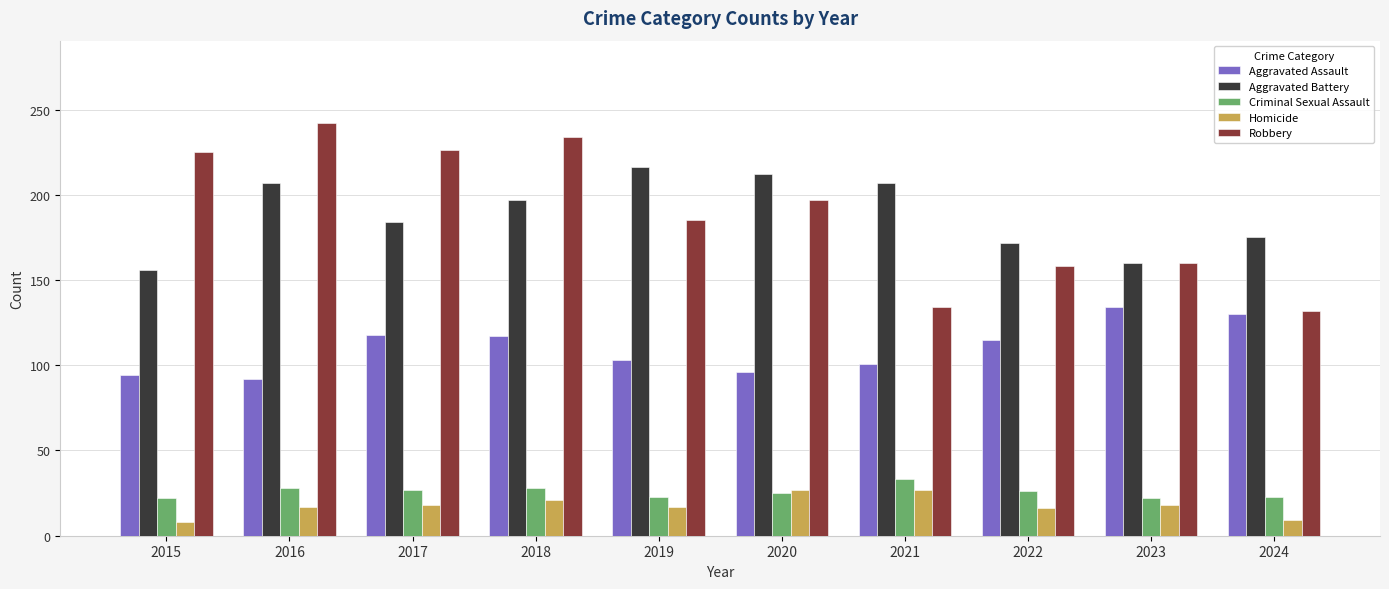

Is it true that Criminal Sexual Assault equals 41 at 2022?

False